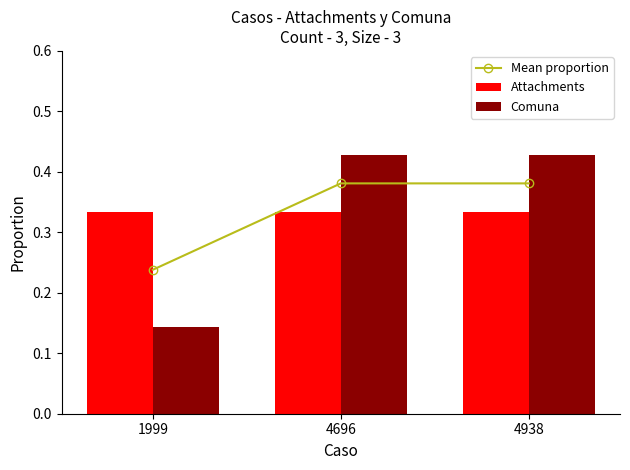

Rank the categories by Comuna value from lowest to highest.

1999, 4696, 4938